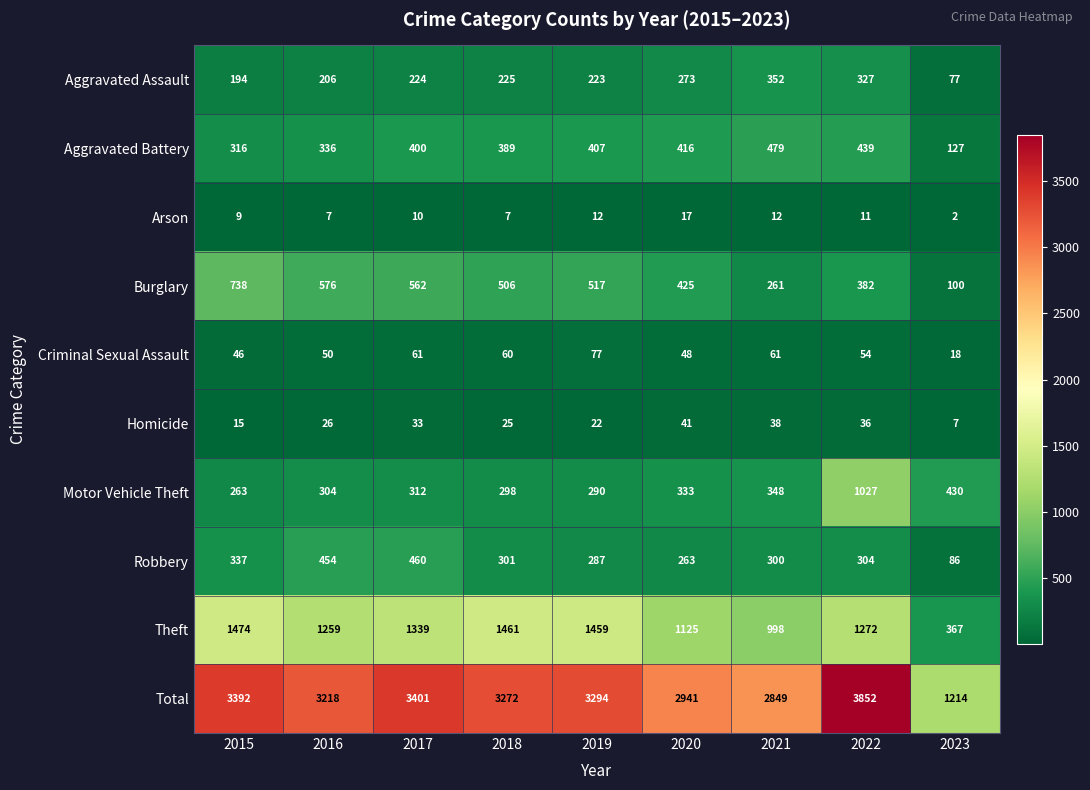

What is the difference between the highest and lowest values at 2016?

3211